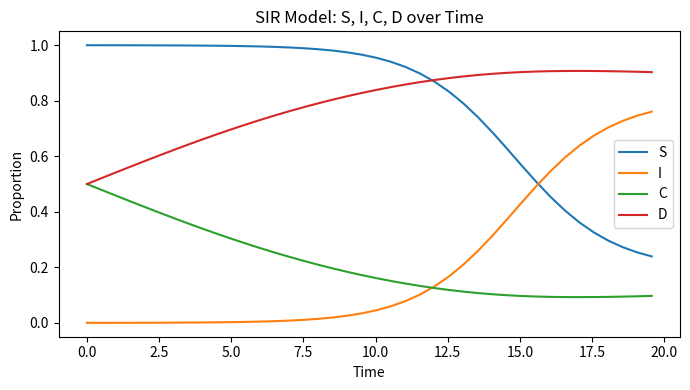

Rank the series by their maximum value, from highest to lowest.

S, D, I, C